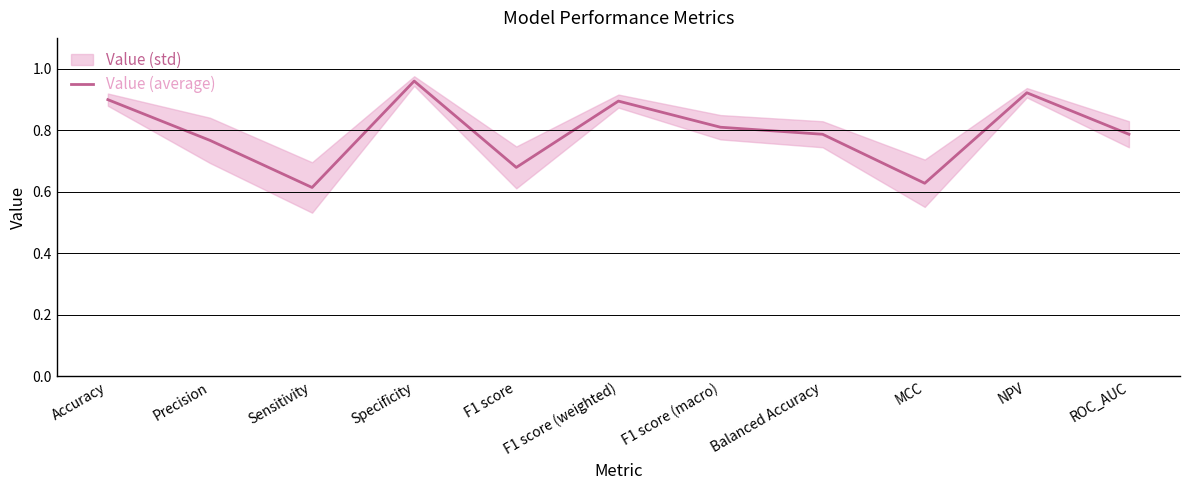

How many categories are shown in the chart?

11